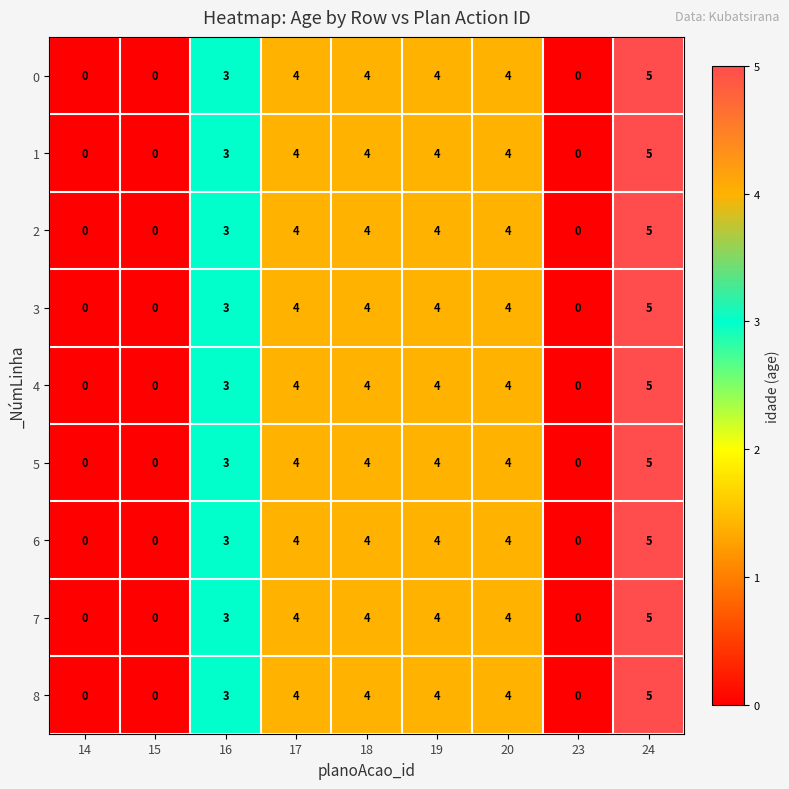

The value of 4 at 17 is 4. True or false?

True